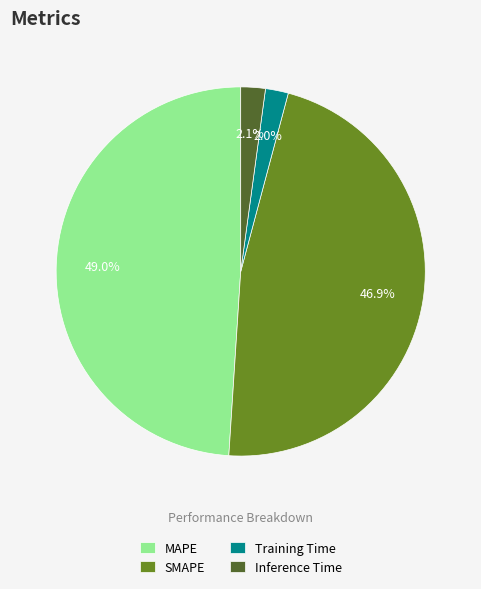

Does MAPE account for over 50% of the chart?

No